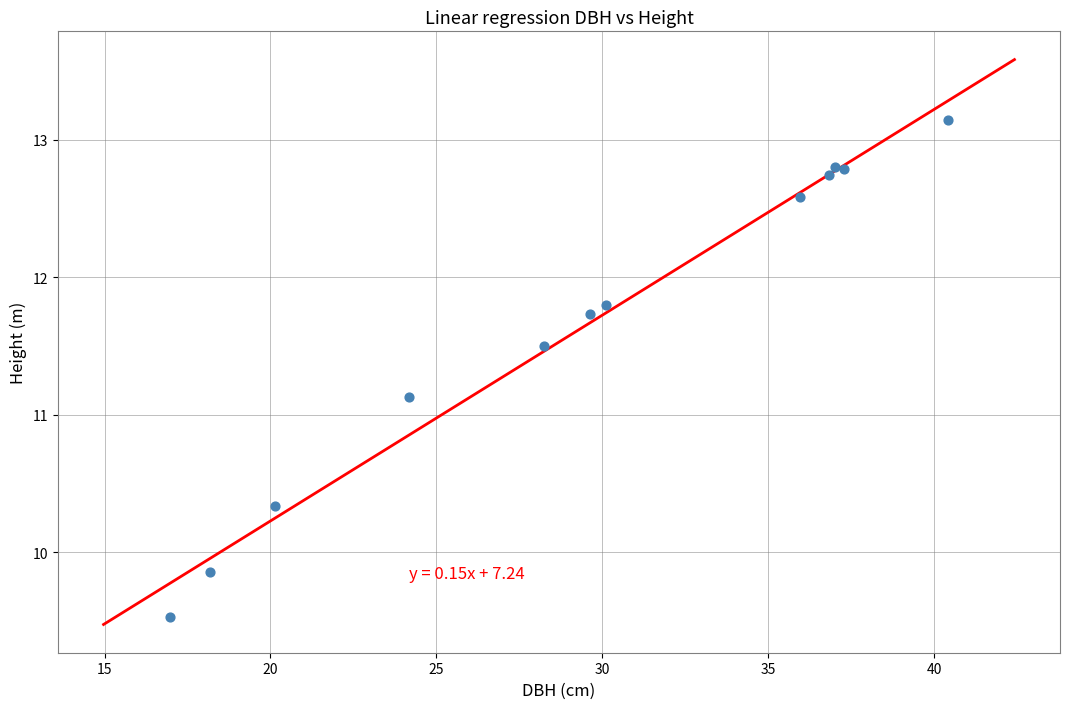

What Y value in the scatter plot is closest to 11?

11.1